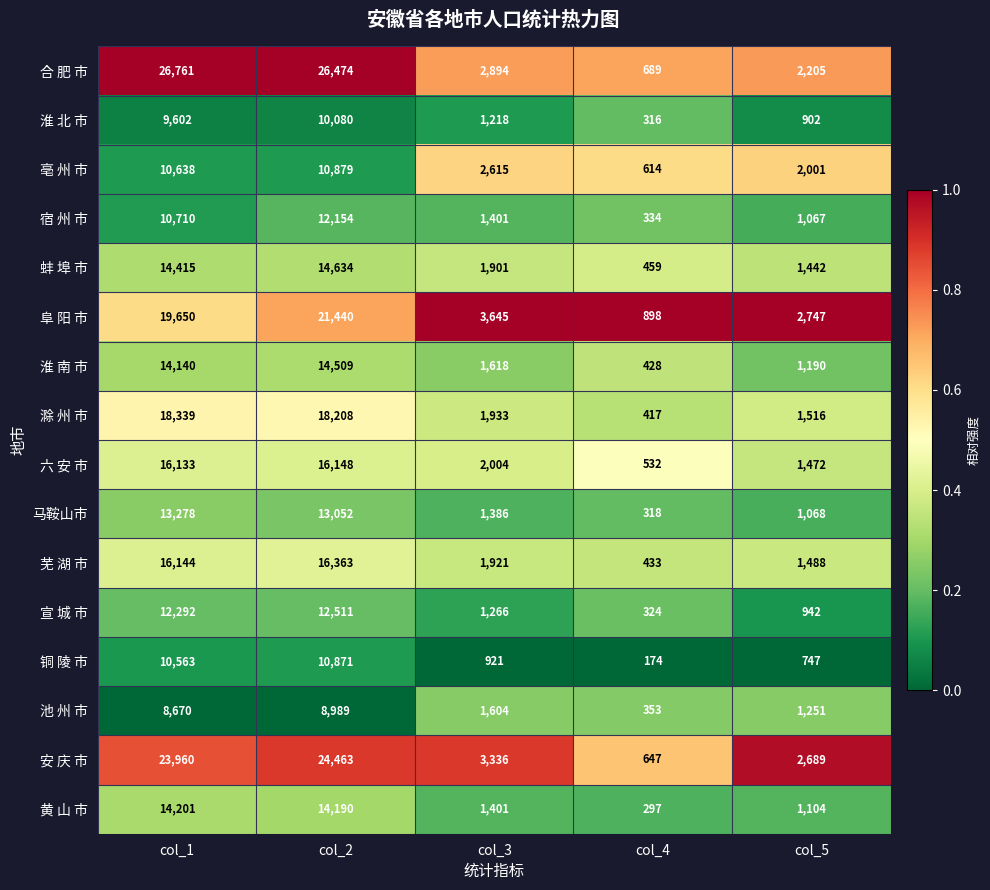

Which series has the largest total across all categories?

合 肥 市